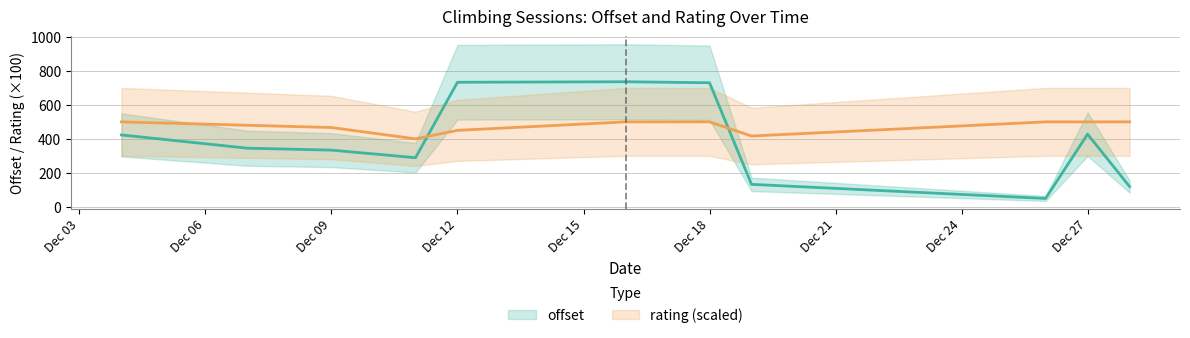

Does the chart have visible grid lines?

Yes